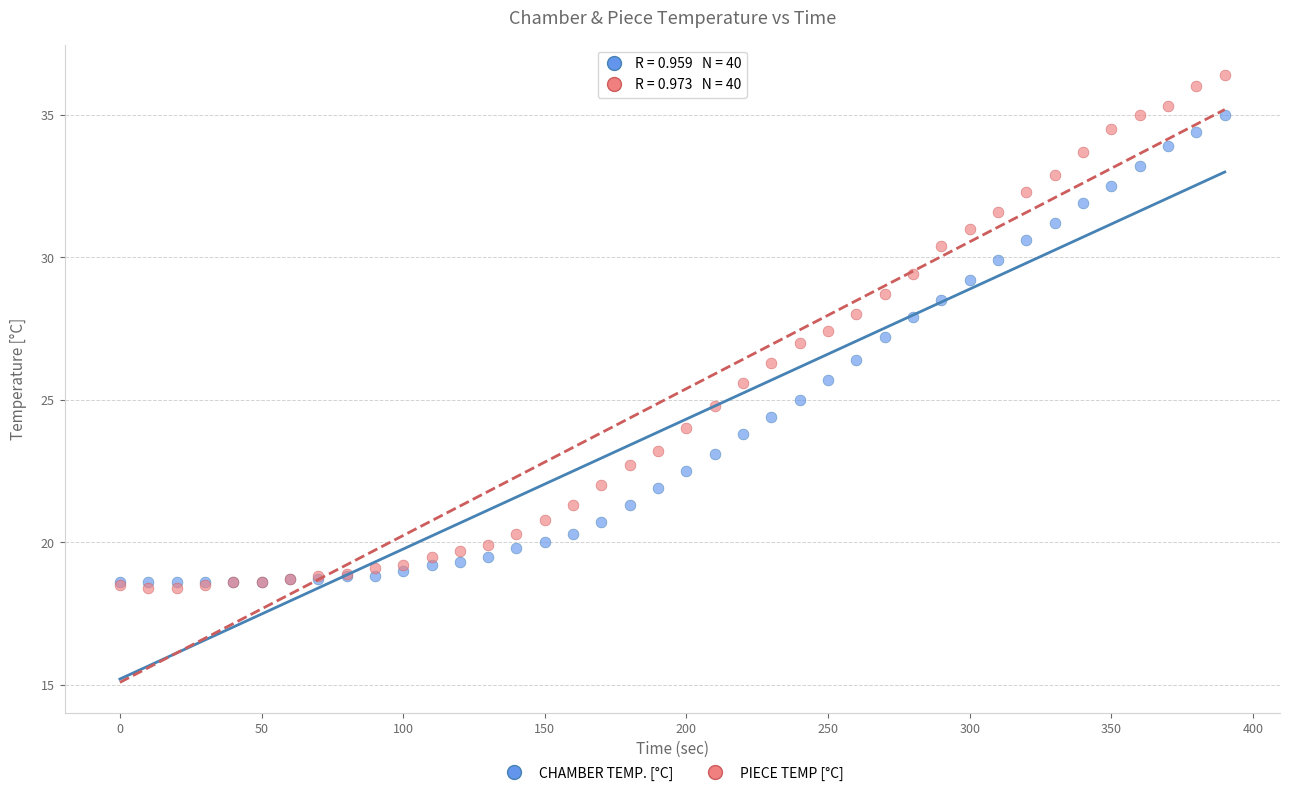

What are all the series names shown in the legend?

CHAMBER TEMP. [°C], PIECE TEMP [°C]